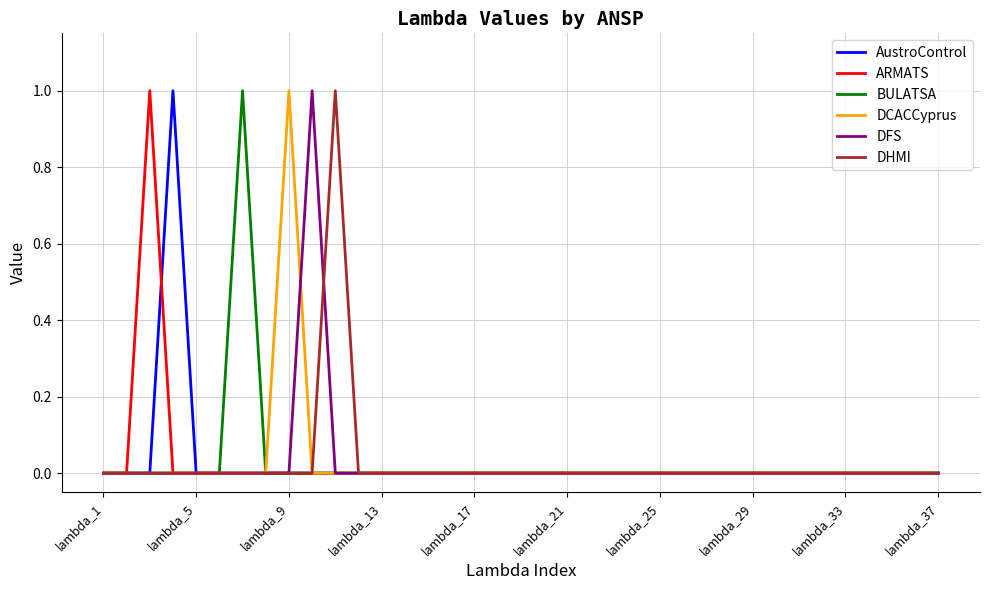

Is it true that DHMI equals 0 at lambda_9?

True